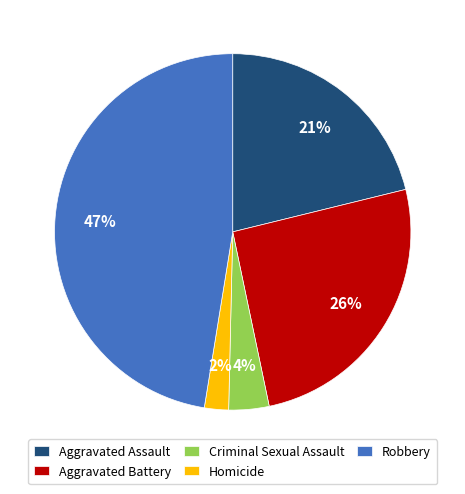

Which slice is the largest?

Robbery